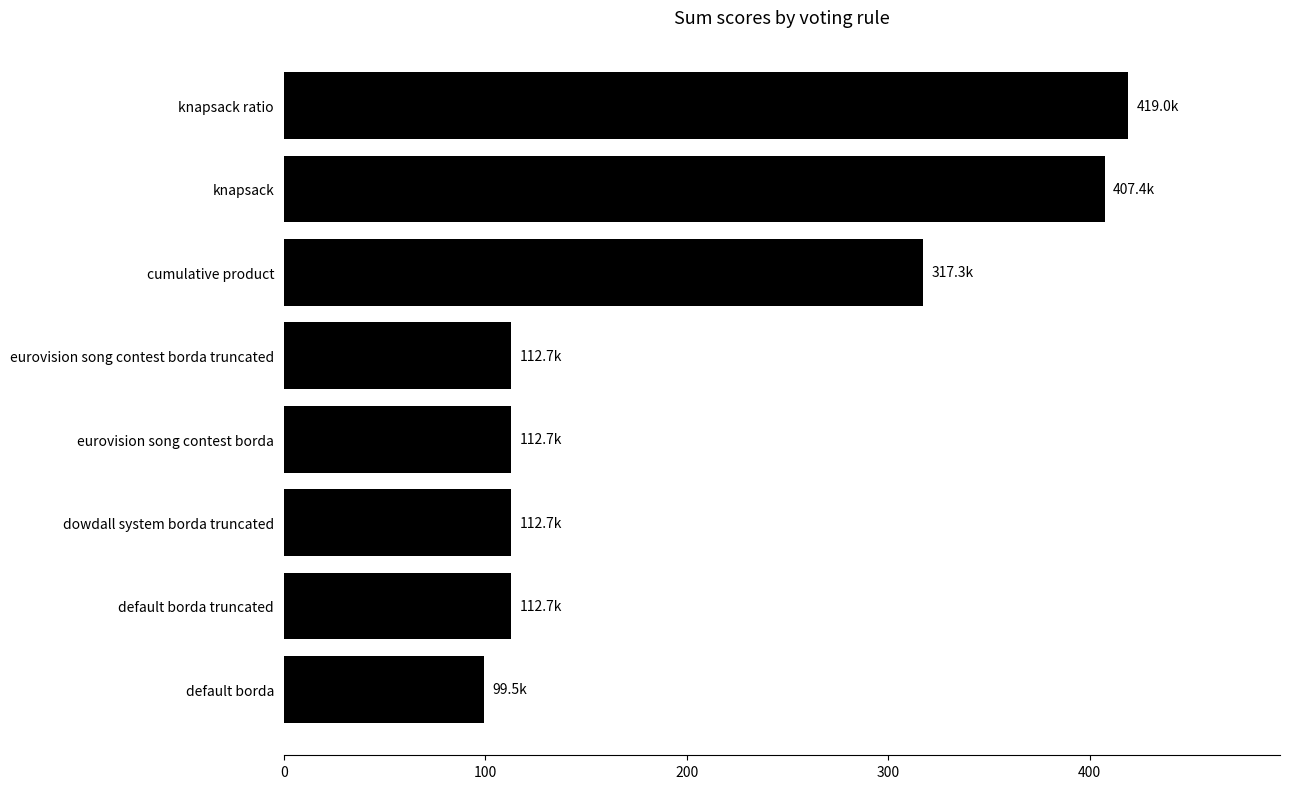

At which label is the value closest to 259?

cumulative product